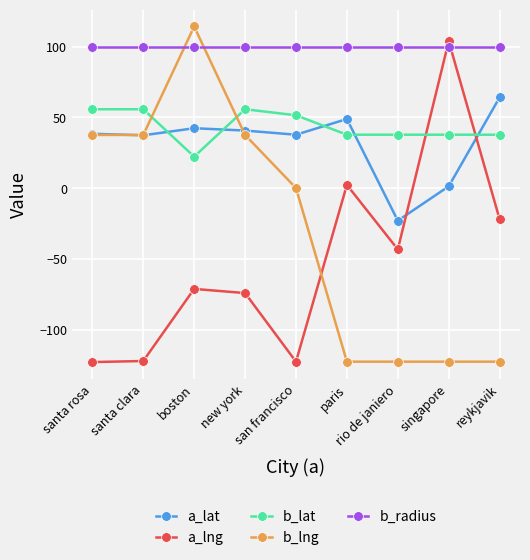

True or false: b_lng has more than 2 points higher than both neighbors.

False